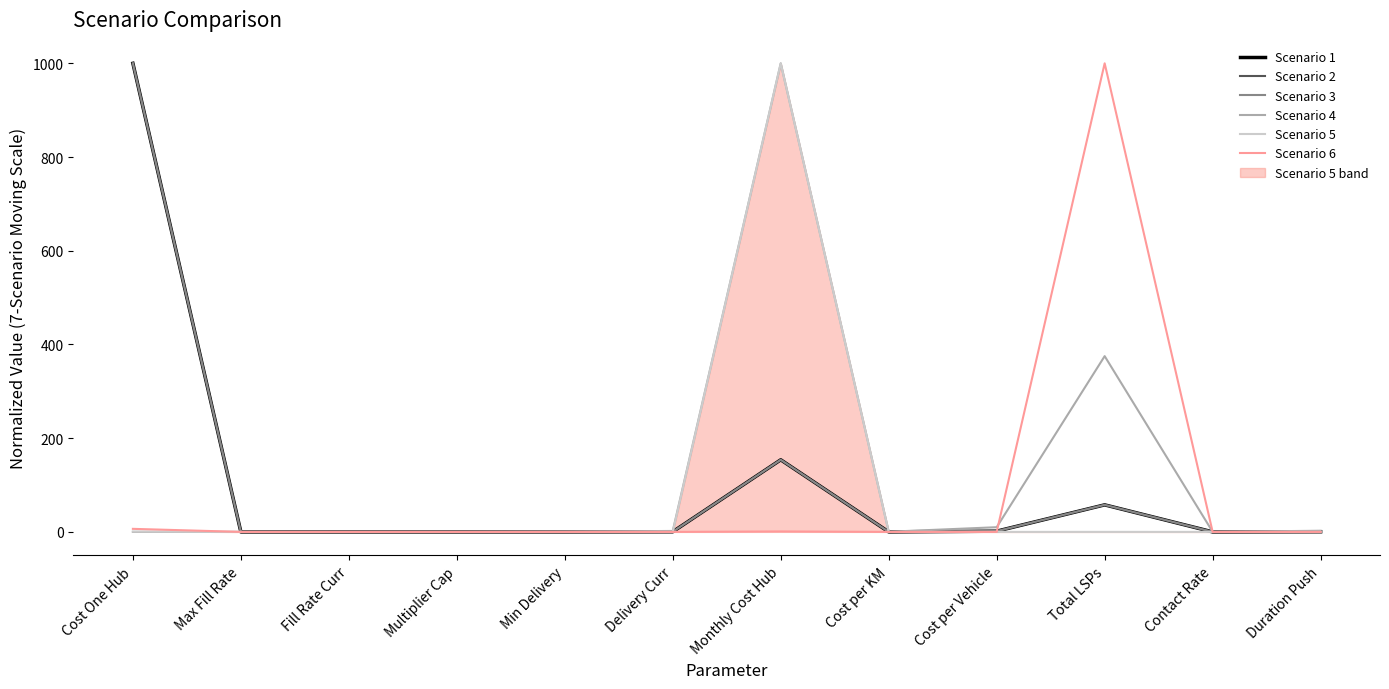

What is the value of the Scenario 4 point at the 9th from the left?

10.0